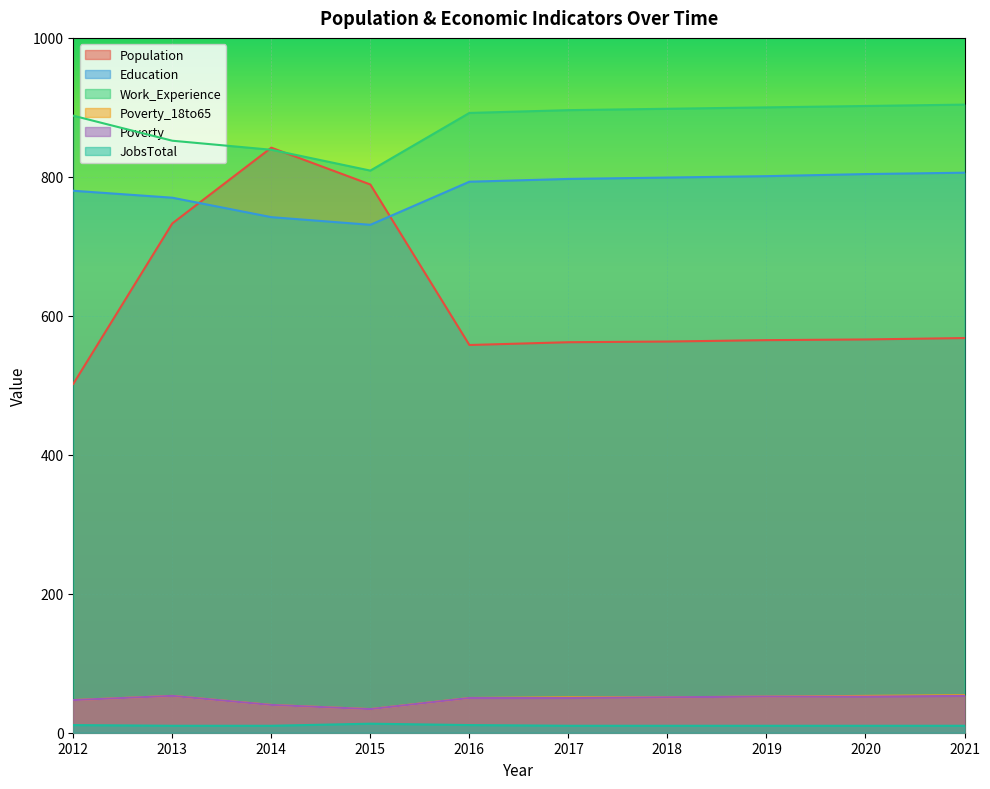

How many categories are shown in the chart?

10